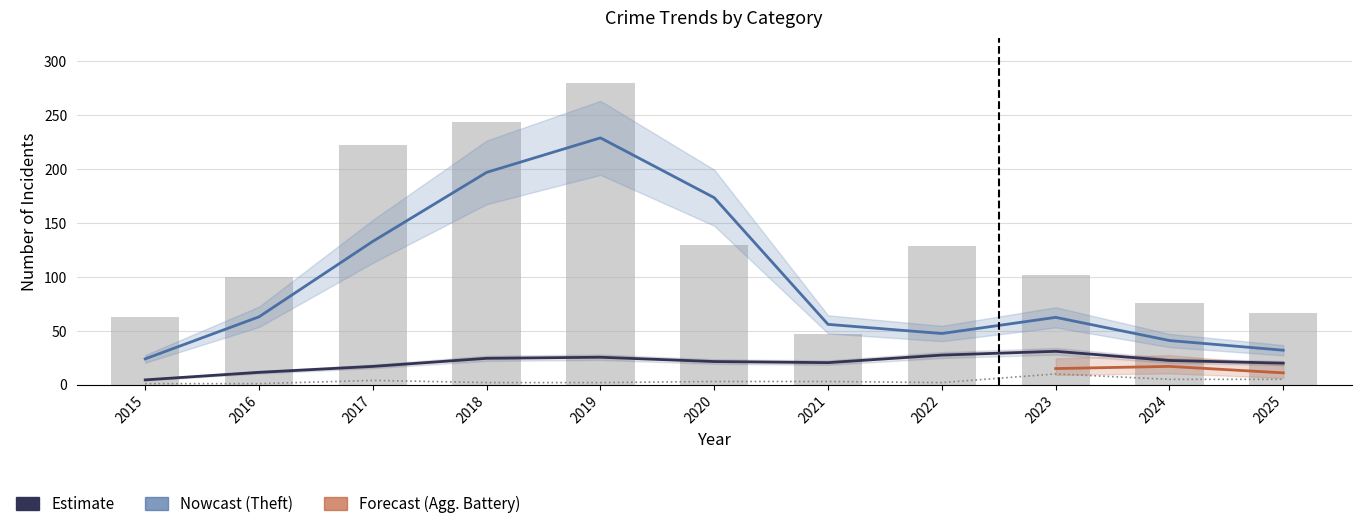

Between 2022 and 2017, which is larger?

2022